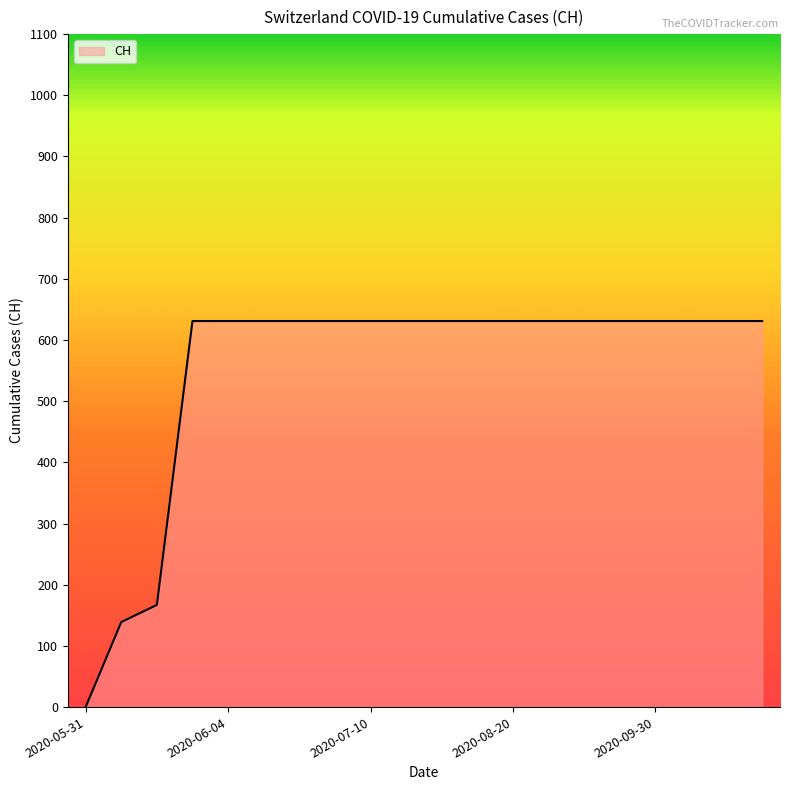

What is the difference between the maximum and minimum values?

631